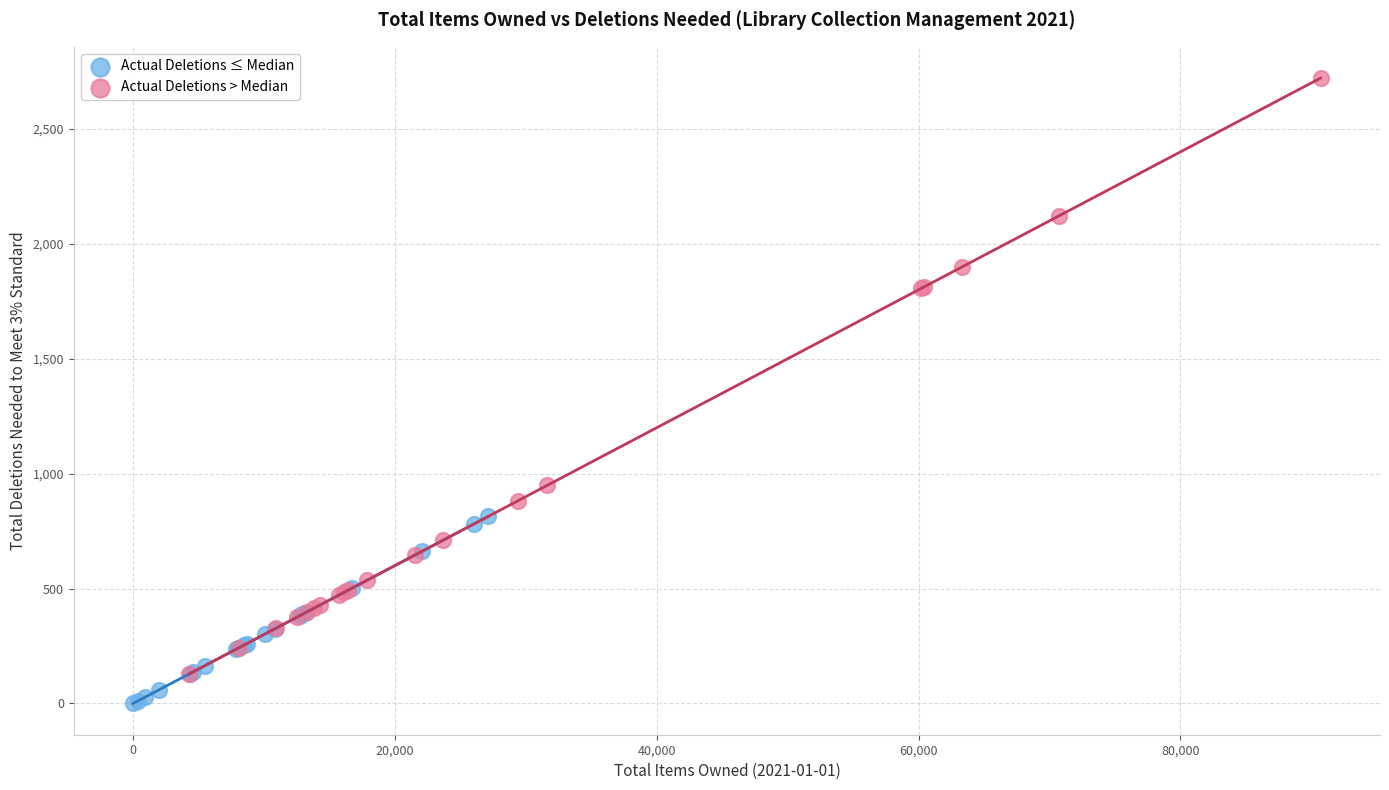

What are all the series names shown in the legend?

Actual Deletions ≤ Median, Actual Deletions > Median